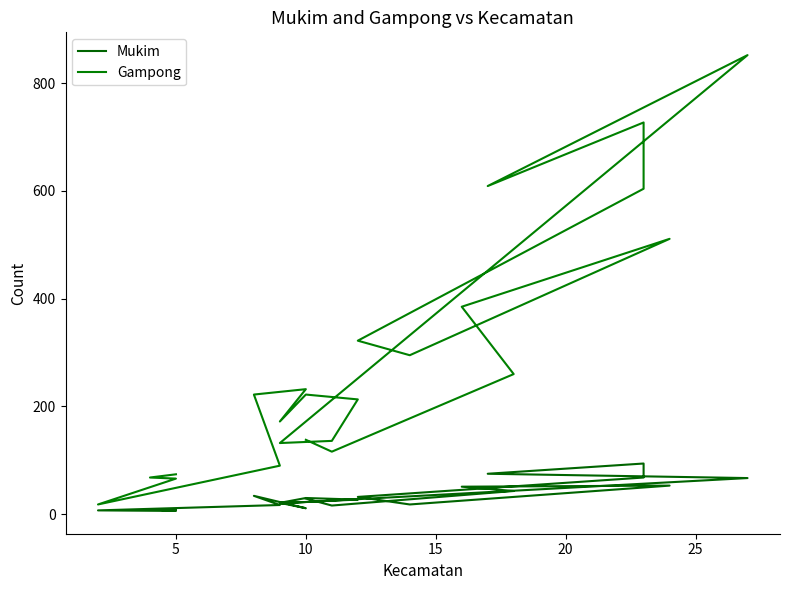

At 5, list the series in order from smallest to largest.

Mukim, Gampong